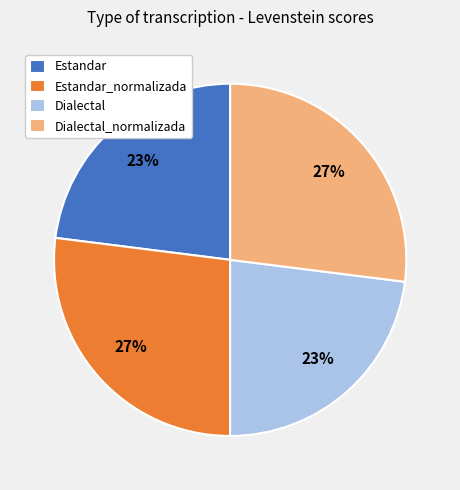

Is there any slice that represents more than half of the pie?

No